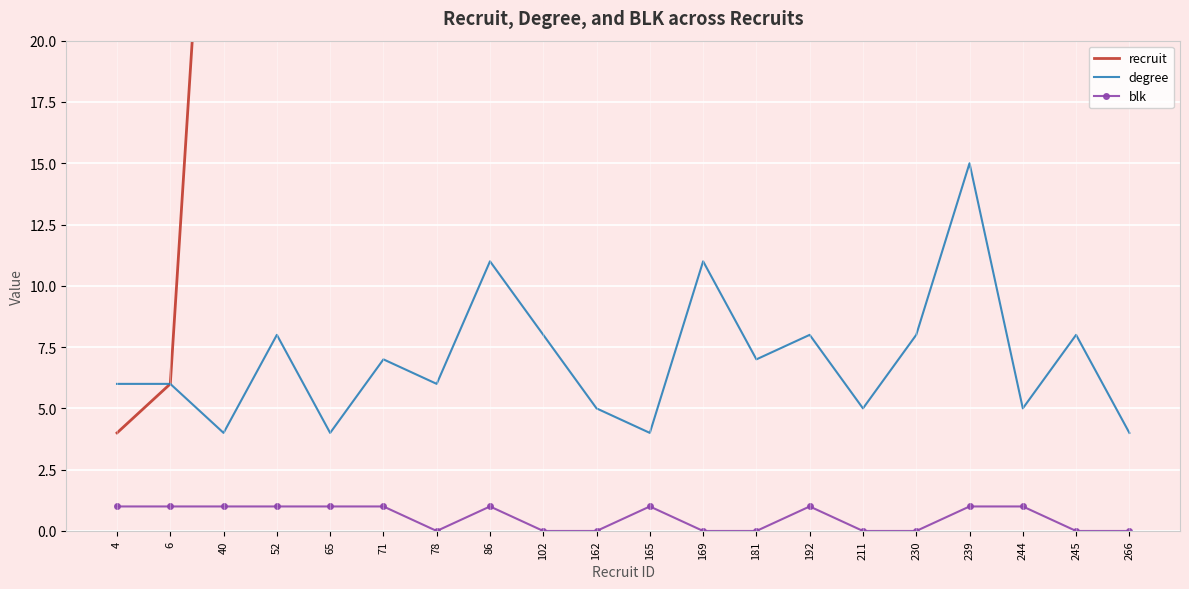

What is the total value across all series at 266?

270